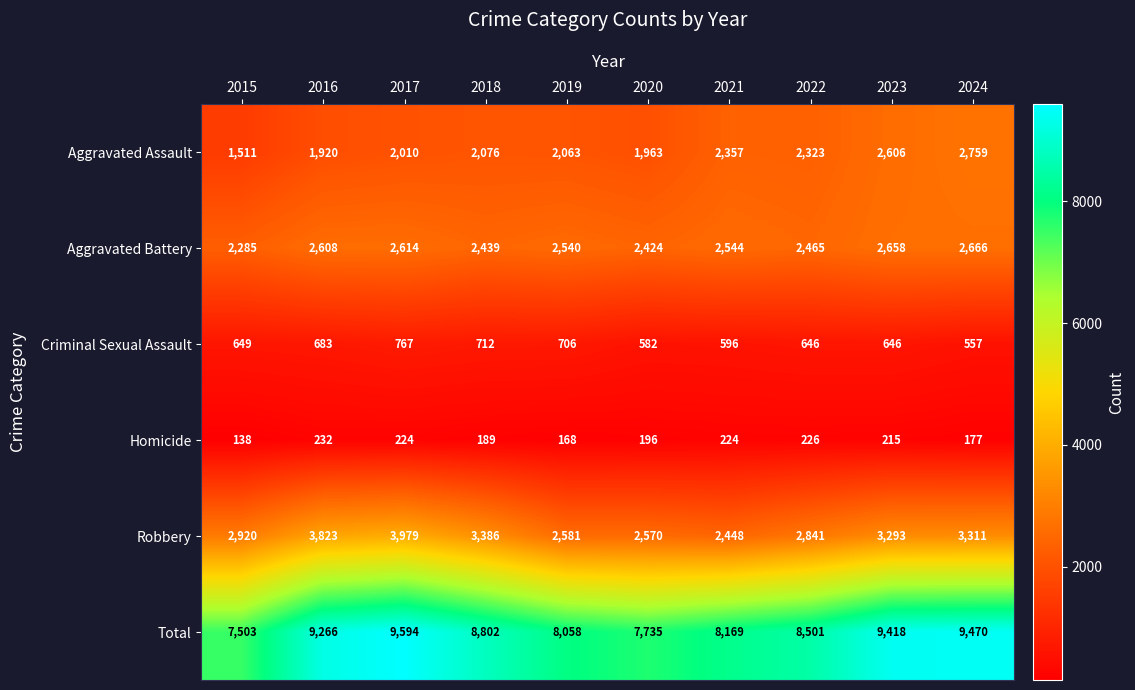

What is the difference between the maximum and minimum values in the Criminal Sexual Assault series?

210